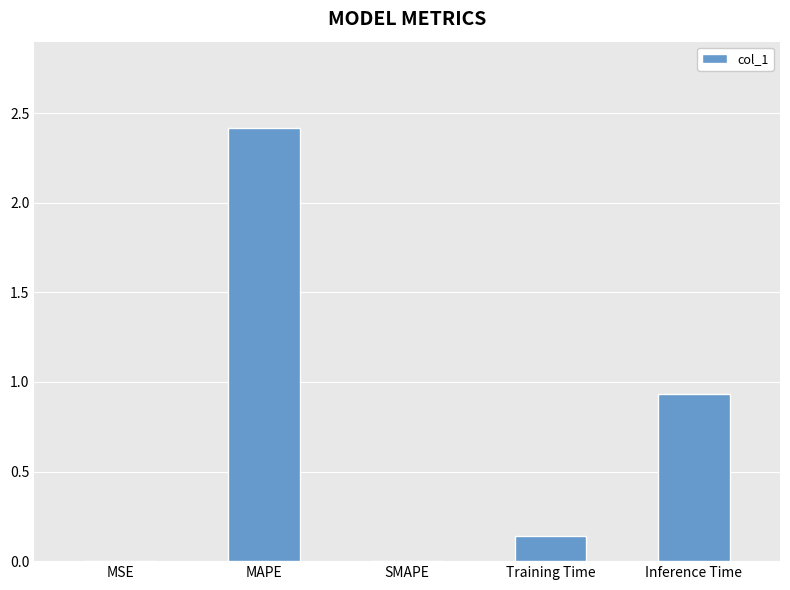

What is the change in value from MAPE to Training Time?

-2.3